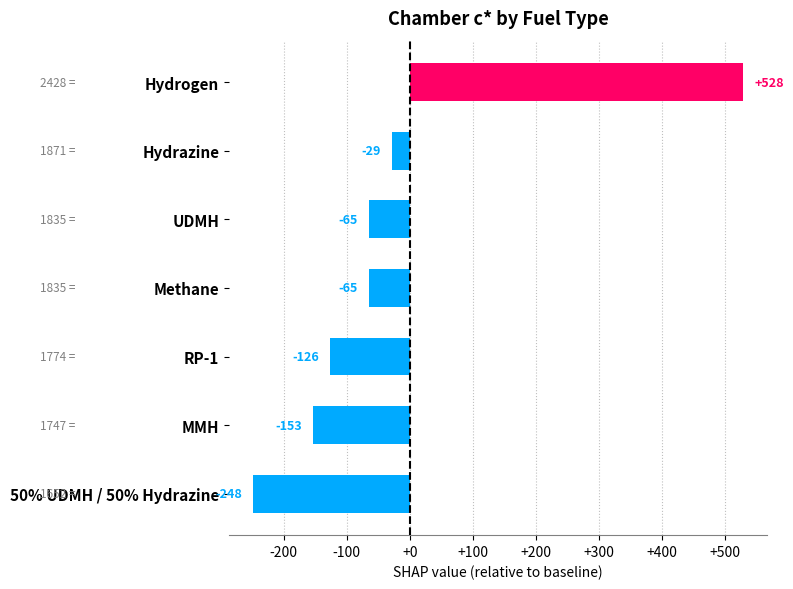

What is the difference between the maximum and minimum values?

776